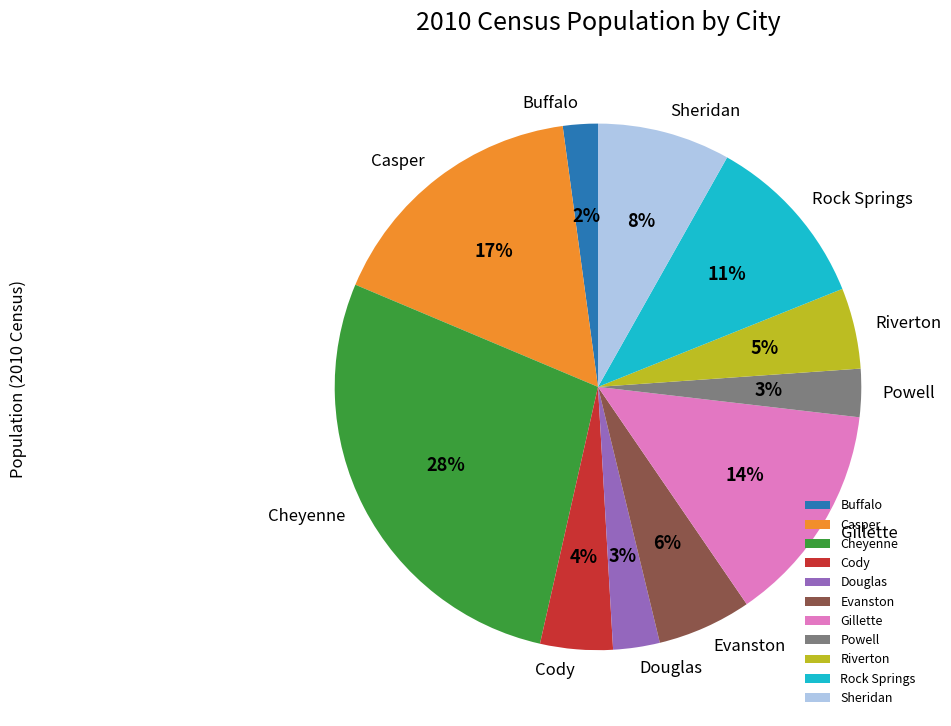

What is the largest slice in the pie chart?

Cheyenne